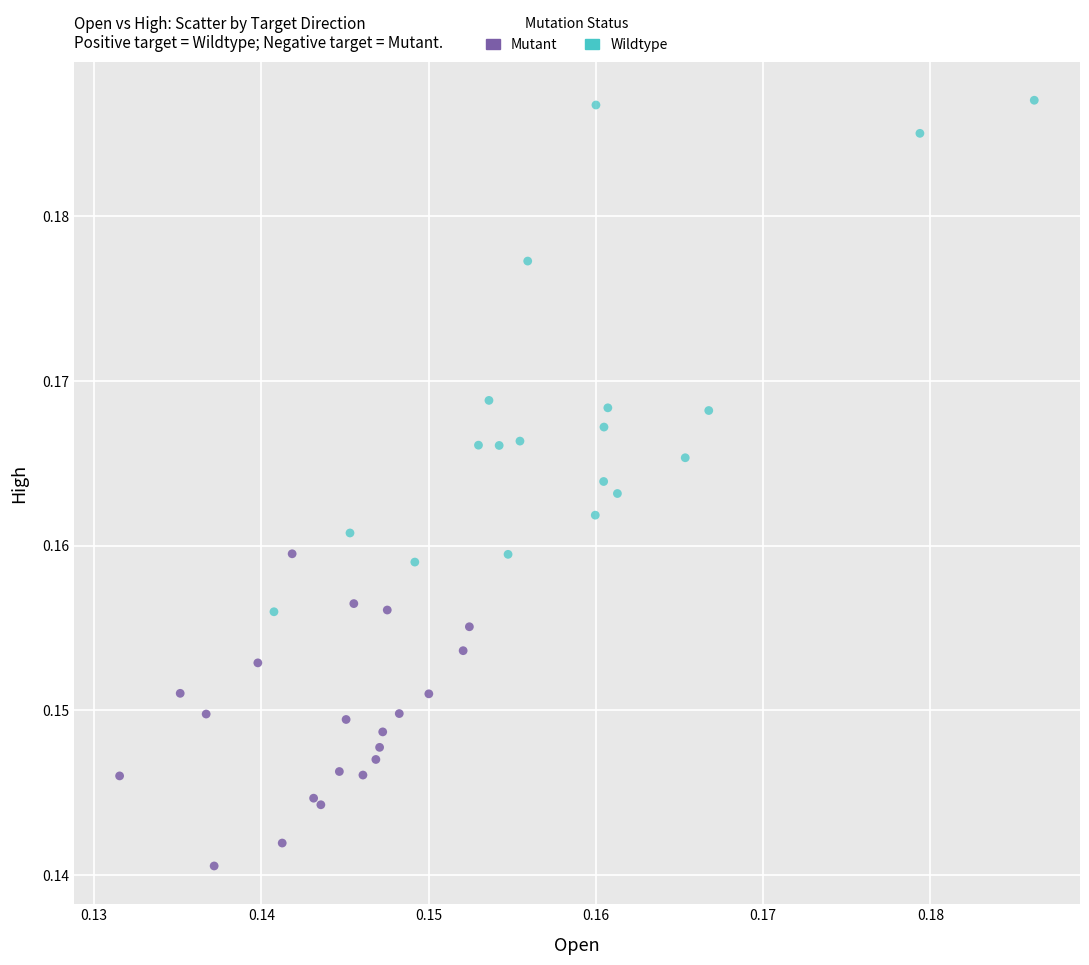

Which series reaches the maximum Y coordinate?

Wildtype